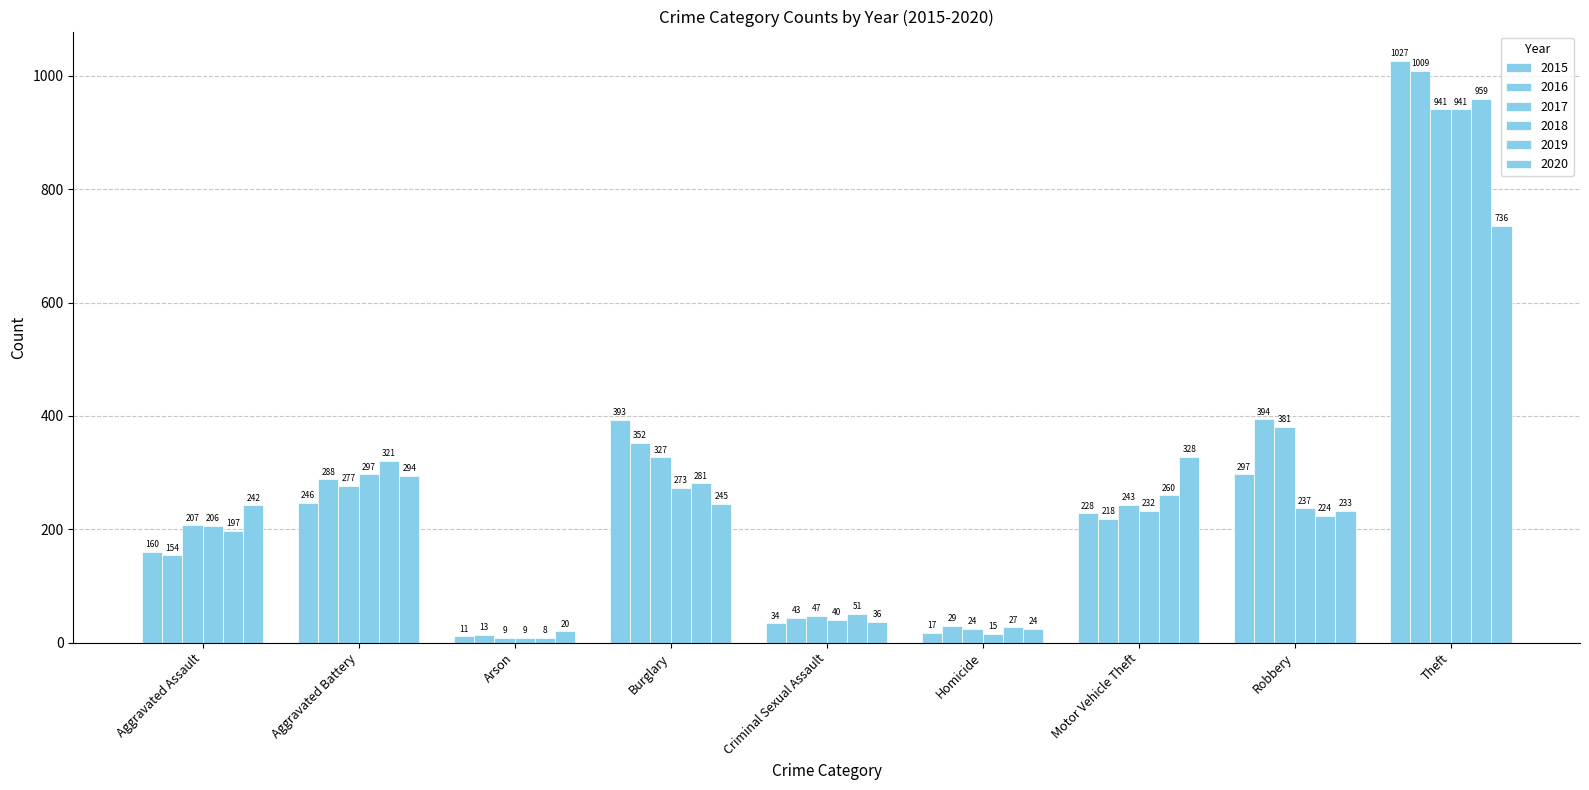

How many bars are there in each group?

6